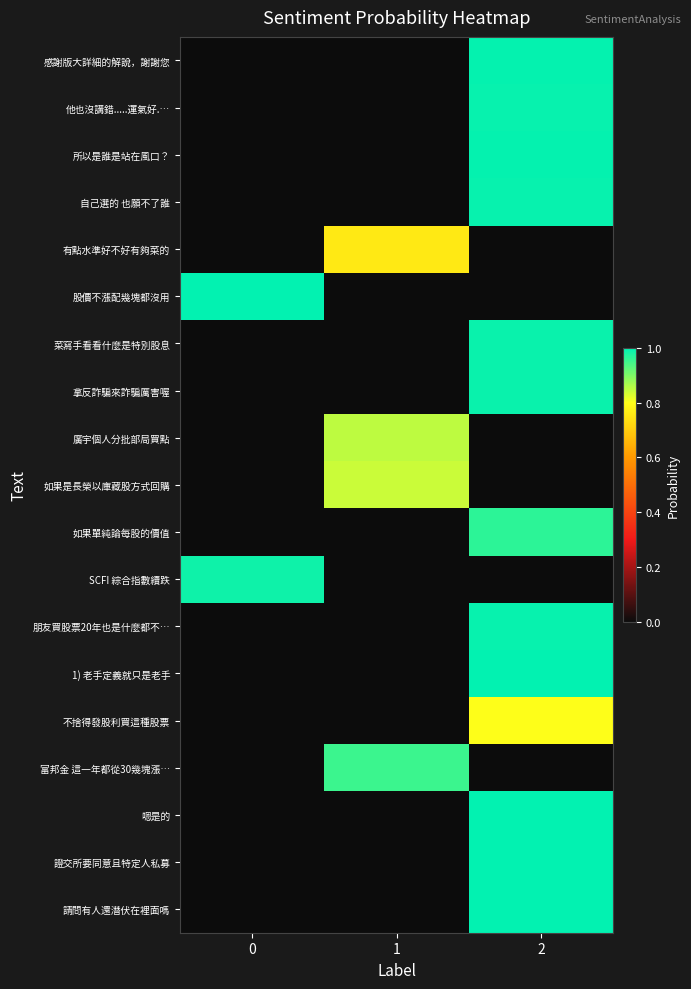

Reading left to right, list all the values displayed in this chart.

感謝版大詳細的解說，謝謝您: 0=0.0	1=0.0	2=1.0
他也沒講錯.....運氣好.…: 0=0.0	1=0.0	2=1.0
所以是誰是站在風口？: 0=0.0	1=0.0	2=1.0
自己選的 也願不了誰: 0=0.0	1=0.0	2=1.0
有點水準好不好有夠菜的: 0=0.0	1=0.8	2=0.0
股價不漲配幾塊都沒用: 0=1.0	1=0.0	2=0.0
菜寫手看看什麼是特別股息: 0=0.0	1=0.0	2=1.0
拿反詐騙來詐騙厲害喔: 0=0.0	1=0.0	2=1.0
廣宇個人分批部局買點: 0=0.0	1=0.9	2=0.0
如果是長榮以庫藏股方式回購: 0=0.0	1=0.8	2=0.0
如果單純論每股的價值: 0=0.0	1=0.0	2=1.0
SCFI 綜合指數續跌: 0=1.0	1=0.0	2=0.0
朋友買股票20年也是什麼都不…: 0=0.0	1=0.0	2=1.0
1) 老手定義就只是老手: 0=0.0	1=0.0	2=1.0
不捨得發股利買這種股票: 0=0.0	1=0.0	2=0.8
富邦金 這一年都從30幾塊漲…: 0=0.0	1=1.0	2=0.0
嗯是的: 0=0.0	1=0.0	2=1.0
證交所要同意且特定人私募: 0=0.0	1=0.0	2=1.0
請問有人還潛伏在裡面嗎: 0=0.0	1=0.0	2=1.0